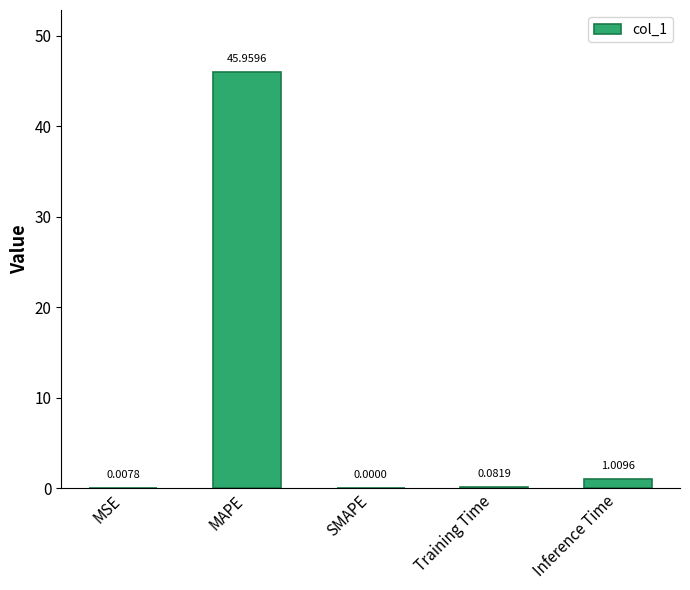

Which has a higher value, Training Time or SMAPE?

Training Time